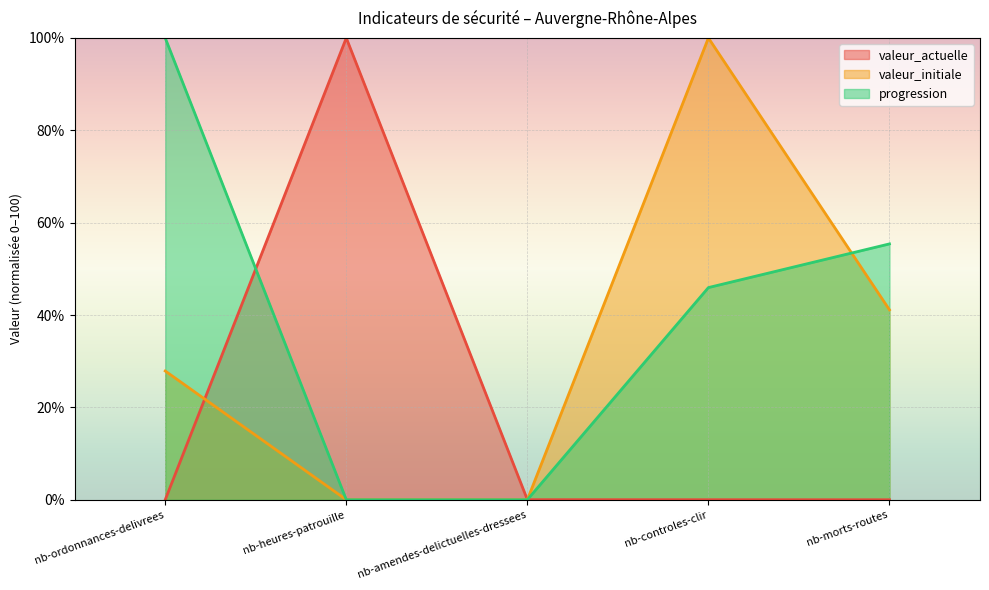

At how many categories does at least one series exceed 0?

5